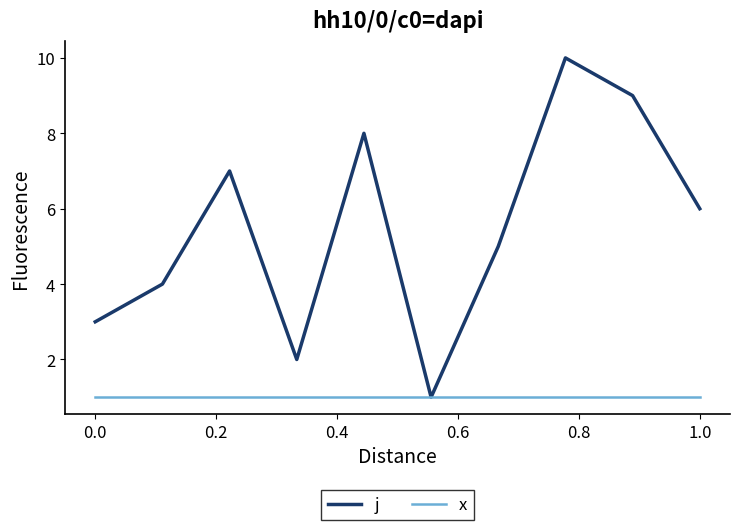

List the series in order of their overall mean, lowest first.

x, j